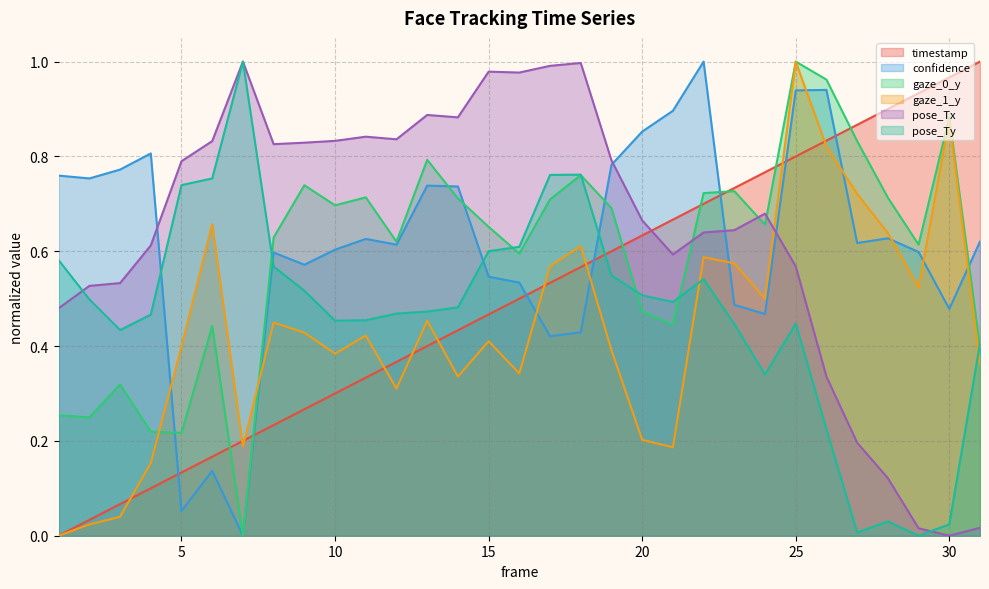

What are all the series names shown in the legend?

timestamp, confidence, gaze_0_y, gaze_1_y, pose_Tx, pose_Ty